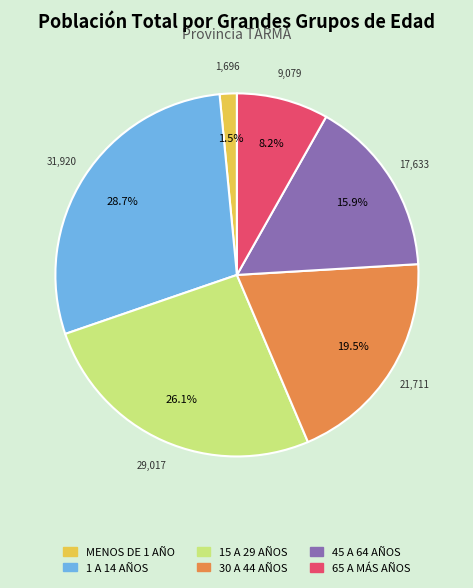

To the nearest percent, what is the difference between the 45 A 64 AÑOS and 65 A MÁS AÑOS slice percentages?

8%